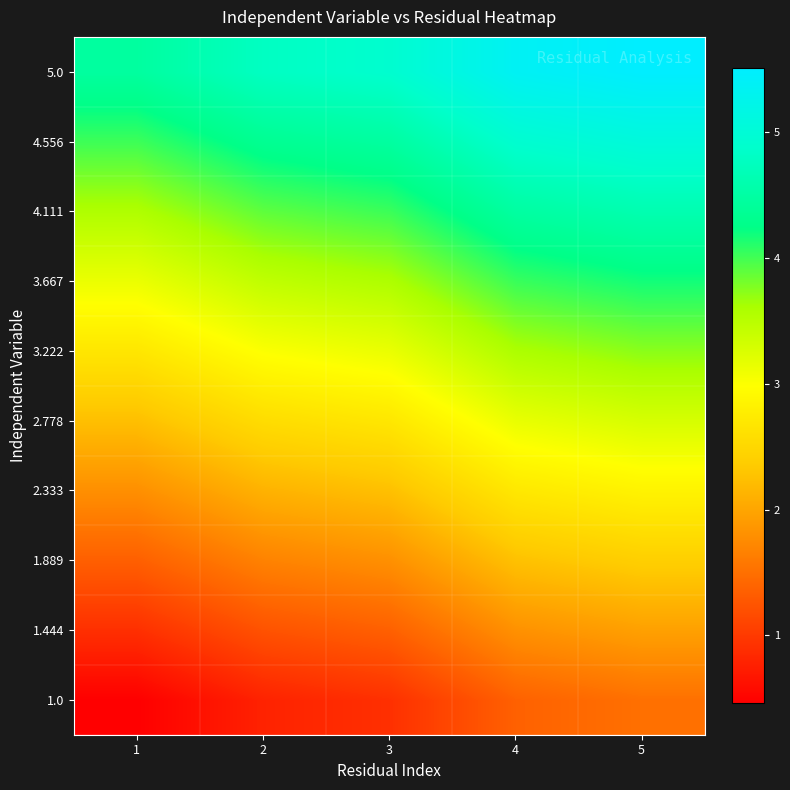

What is the spread (max minus min) of values at 2?

4.0